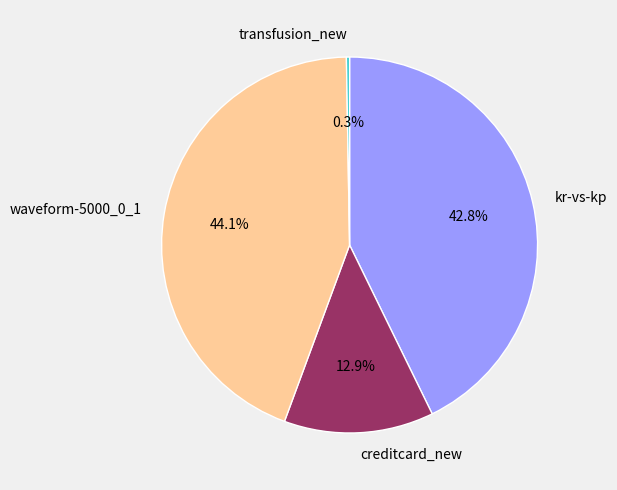

Does any single category account for the majority?

No